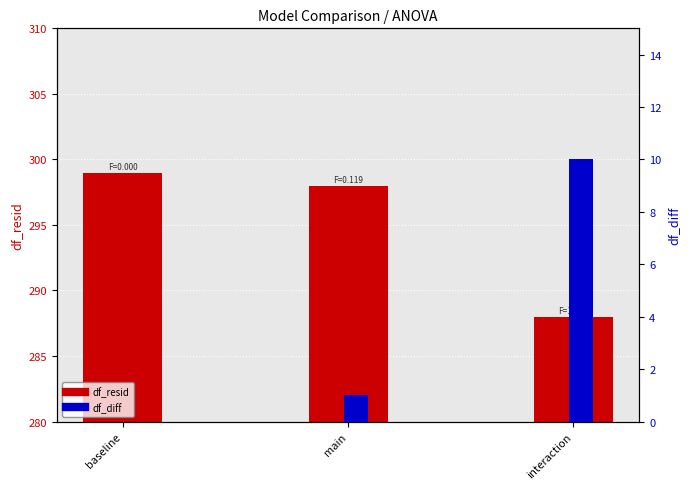

Which category has the lowest value across all series?

baseline